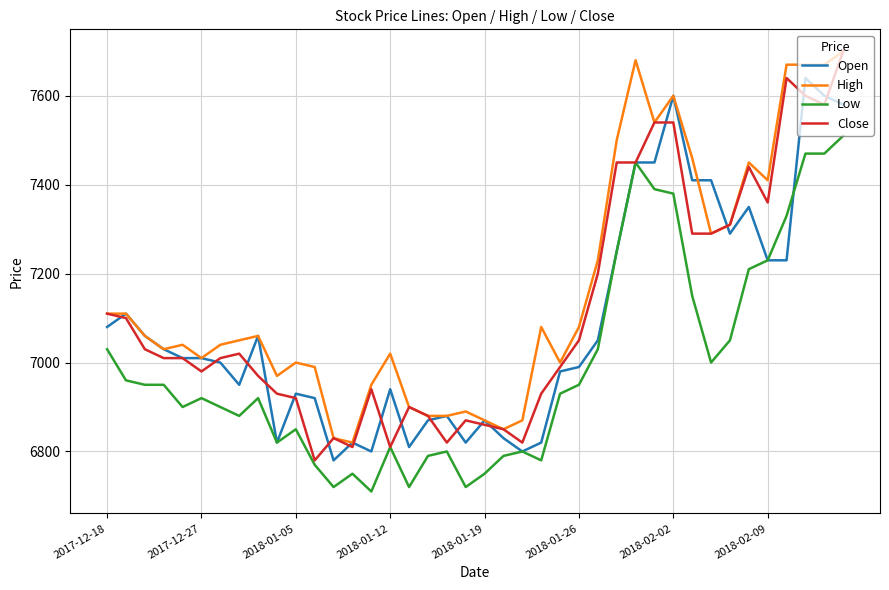

True or false: Low and High intersect in this chart.

False